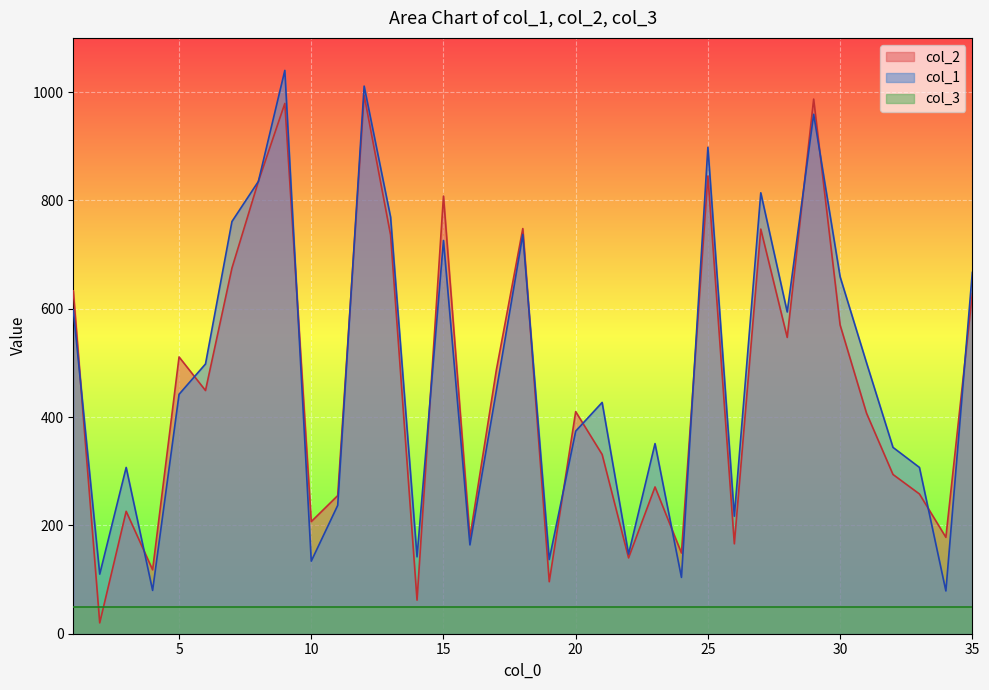

What is the lowest value of the col_3 series?

50